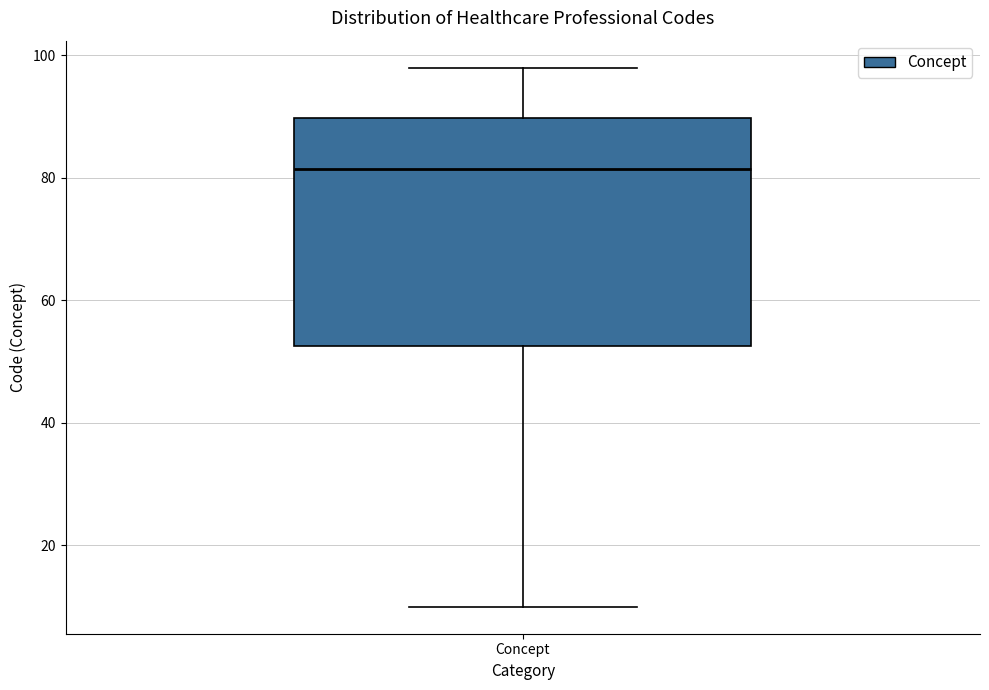

Transcribe this box plot: give where the median line is, the range the box spans, and where the two whiskers end, as read against the y-axis. The values are not printed on the chart, so give them approximately, as read against the axis.

median 82, box 52 to 90, whiskers 10 to 98